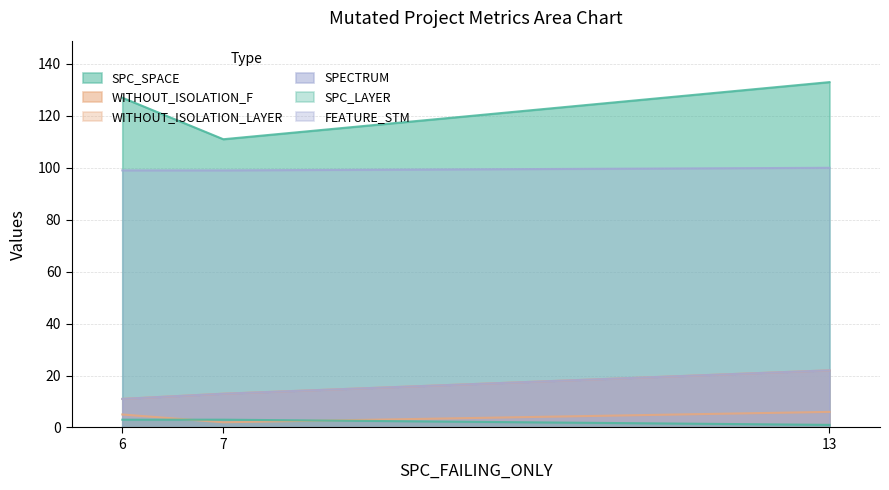

At which label does SPC_SPACE first exceed 127?

13